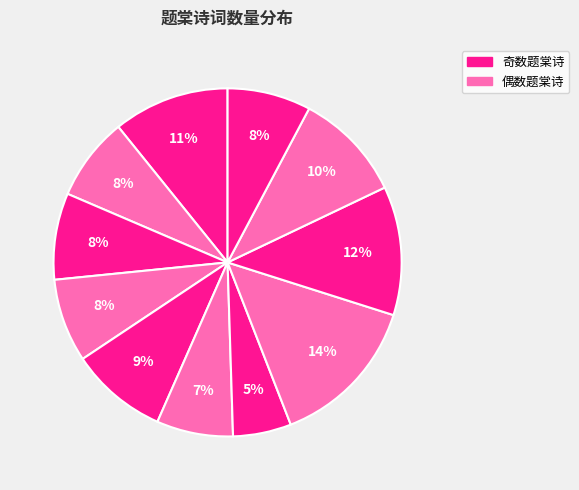

To the nearest percent, what is the difference between the largest and smallest slice percentages?

9%